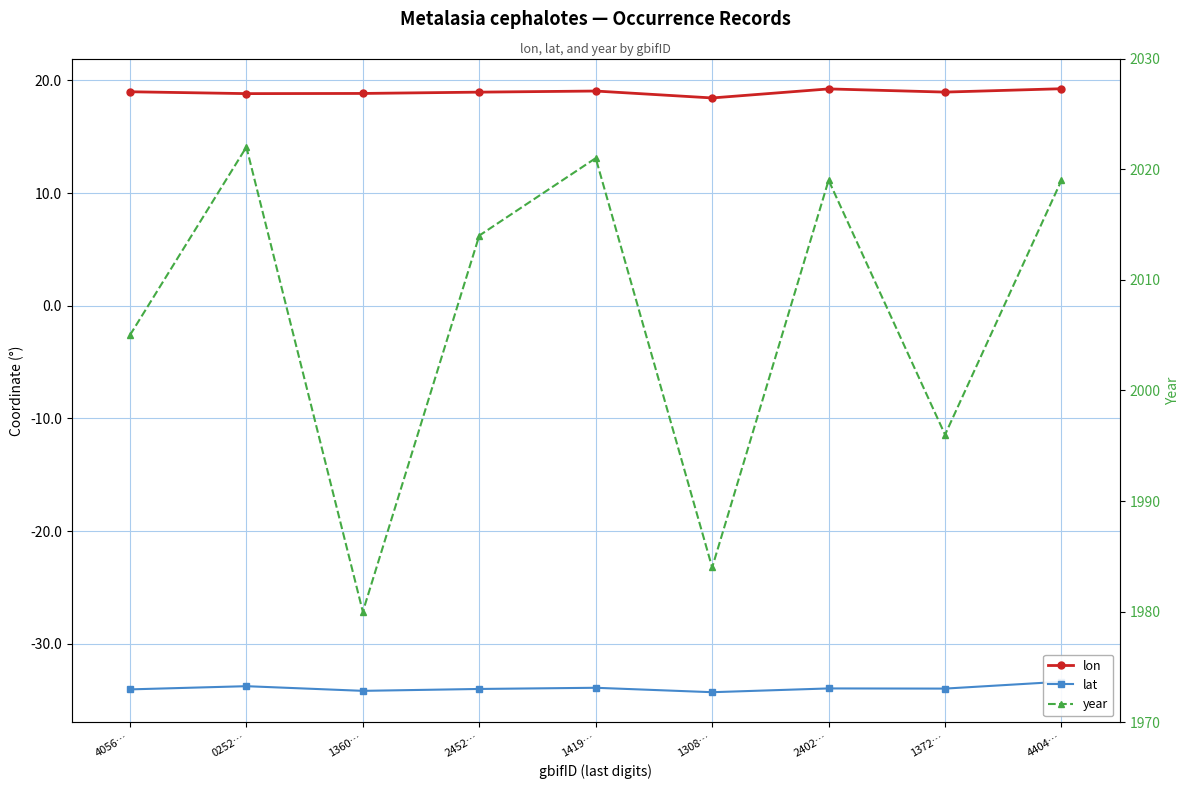

Reading left to right, list all the values displayed in this chart.

lon: 4056…=19.0	0252…=18.8	1360…=18.9	2452…=19.0	1419…=19.1	1308…=18.4	2402…=19.3	1372…=19.0	4404…=19.3
lat: 4056…=-34.0	0252…=-33.8	1360…=-34.2	2452…=-34.0	1419…=-33.9	1308…=-34.3	2402…=-34.0	1372…=-34.0	4404…=-33.4
year: 4056…=2005.0	0252…=2022.0	1360…=1980.0	2452…=2014.0	1419…=2021.0	1308…=1984.0	2402…=2019.0	1372…=1996.0	4404…=2019.0